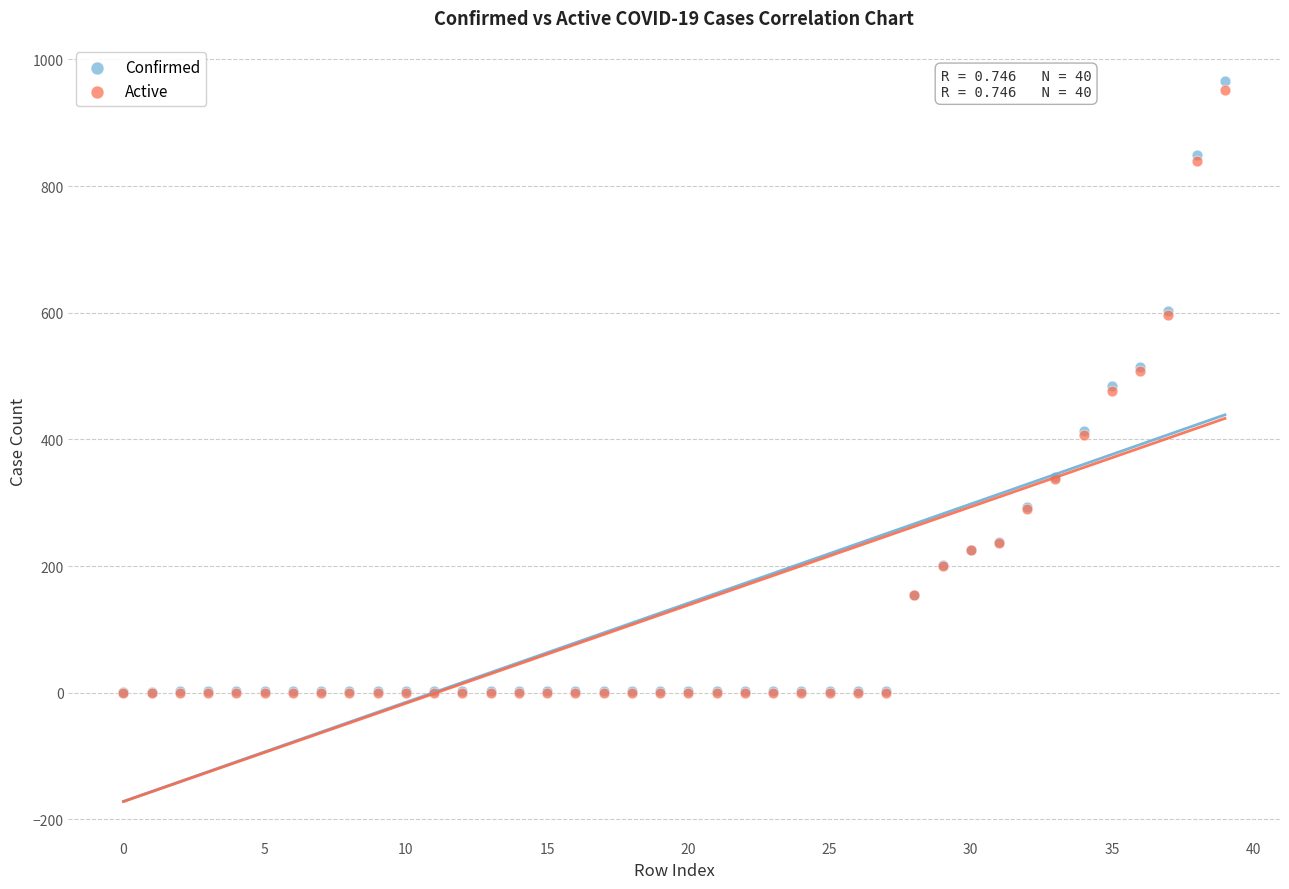

Which series has the largest Y range (max minus min)?

Confirmed